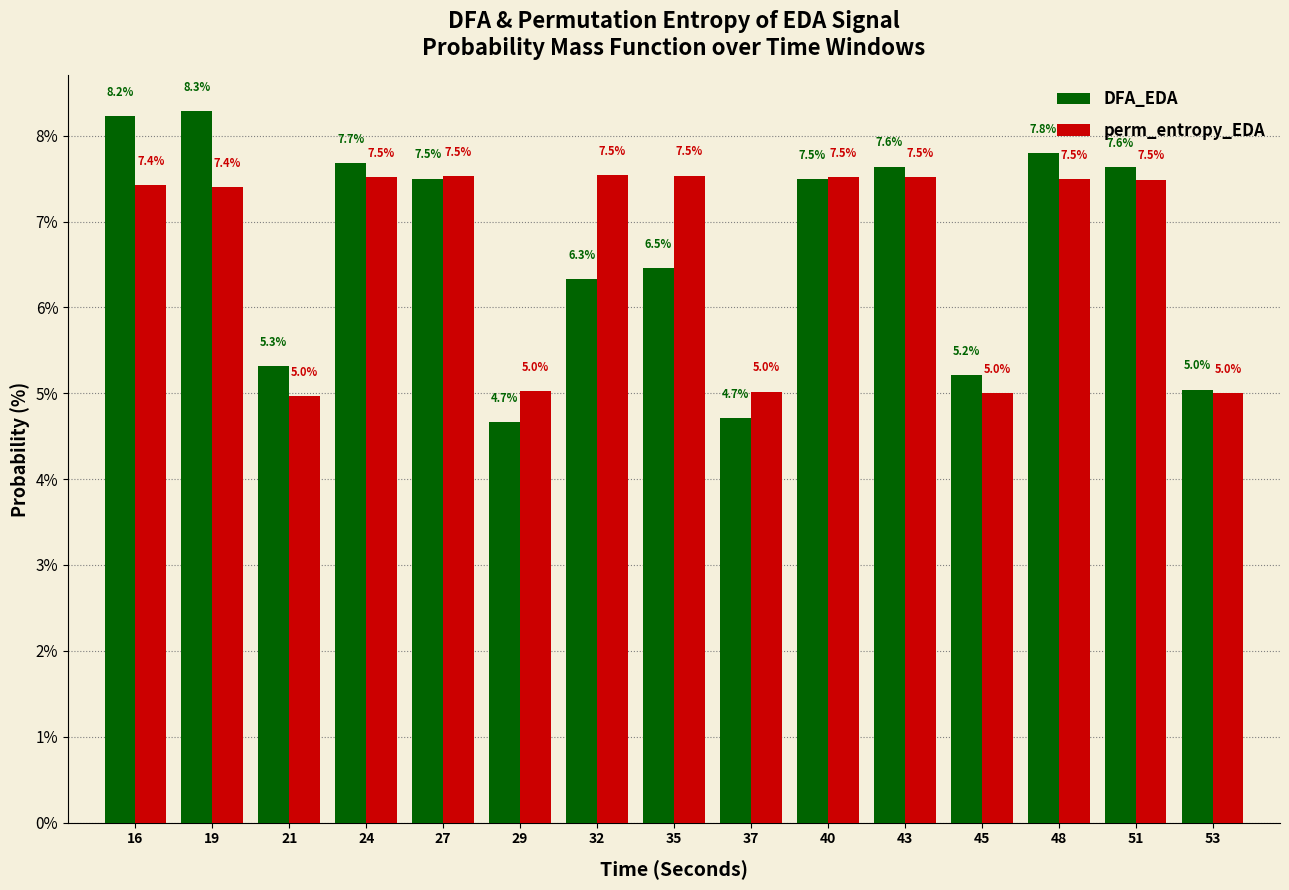

Reading left to right, extract all data points from this chart.

DFA_EDA: 8.2	8.3	5.3	7.7	7.5	4.7	6.3	6.5	4.7	7.5	7.6	5.2	7.8	7.6	5.0
perm_entropy_EDA: 7.4	7.4	5.0	7.5	7.5	5.0	7.5	7.5	5.0	7.5	7.5	5.0	7.5	7.5	5.0